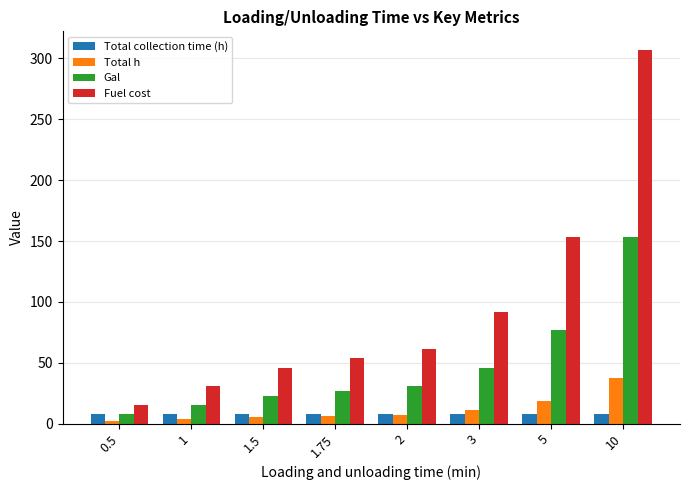

Between 0.5 and 1, which series saw the biggest shift?

Fuel cost